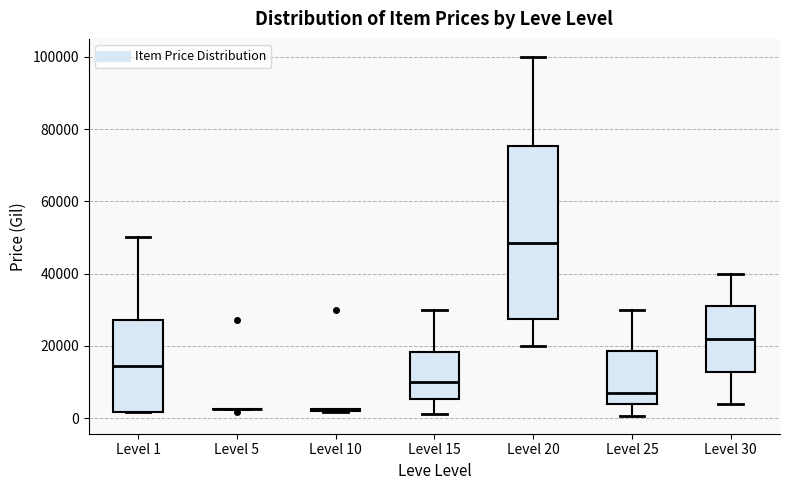

Where does the lower whisker of the box for Level 15 end on the y-axis? The values are not printed on the chart, so give them approximately, as read against the axis.

2000